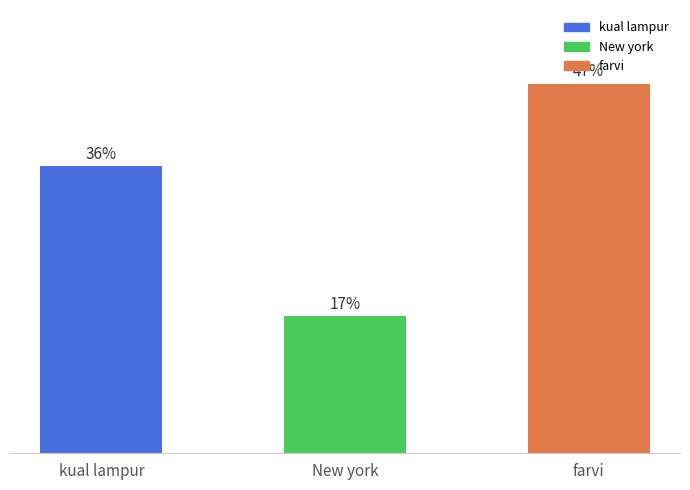

What is the label of the 3rd bar from the right?

kual lampur